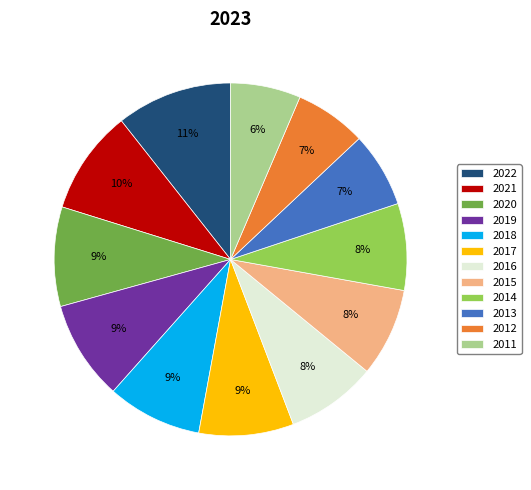

To the nearest percent, what portion does 2018 represent?

9%